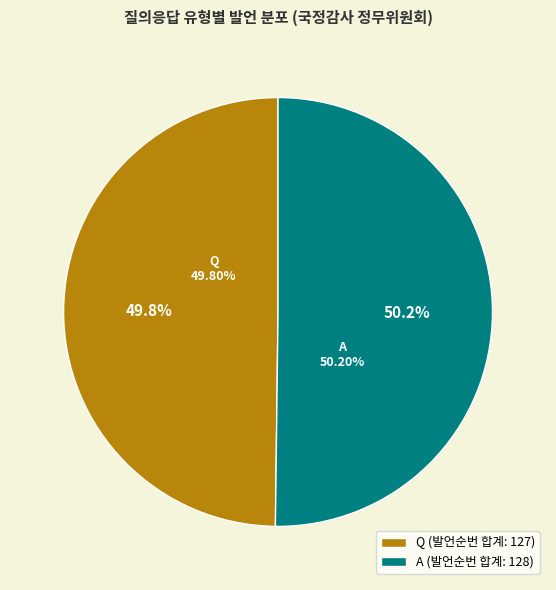

To the nearest percent, what percentage of the pie is Q?

50%